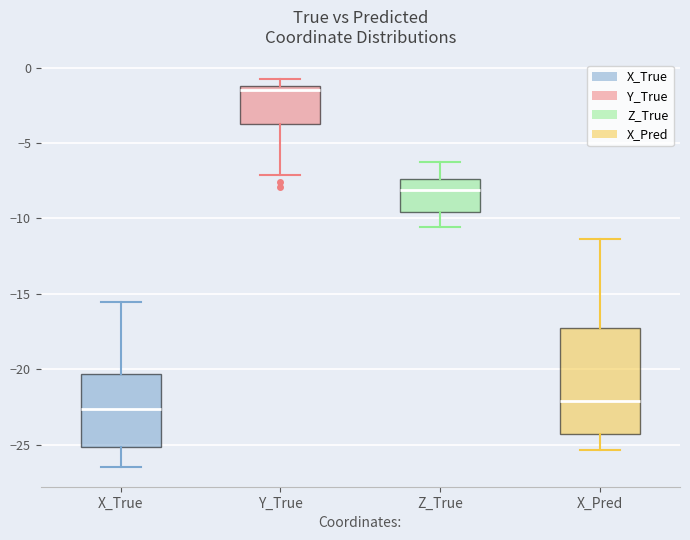

Which box is the tallest, from its lower edge to its upper edge?

X_Pred